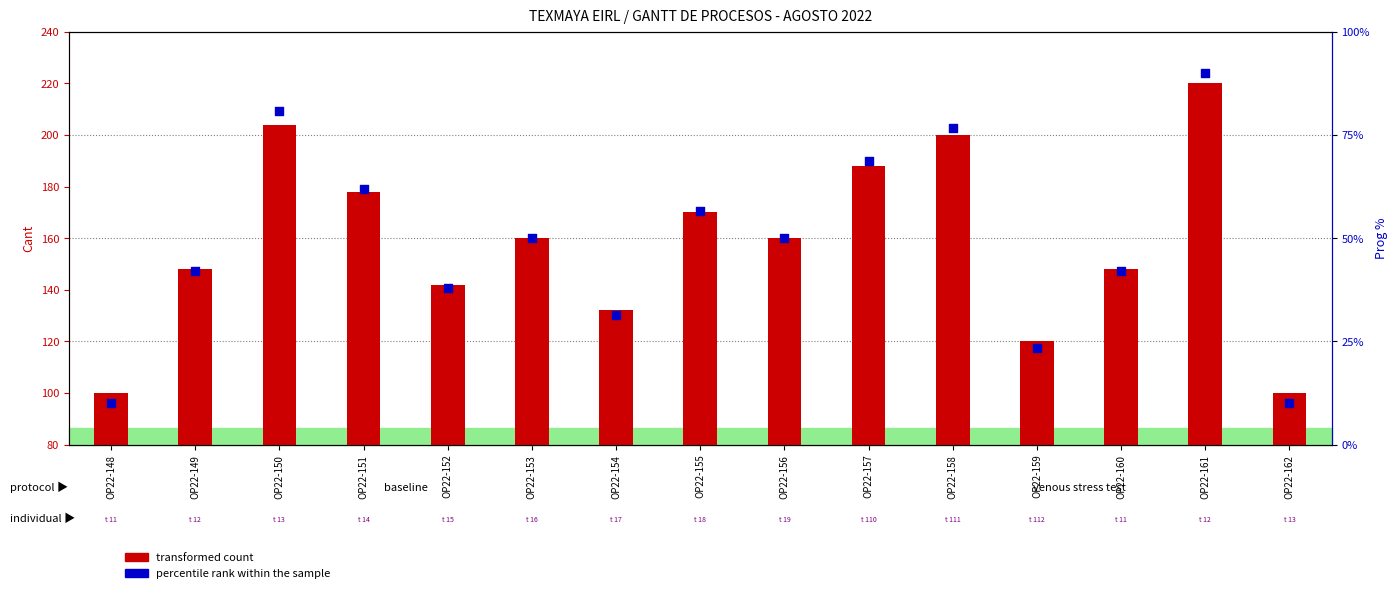

At which category is the sum across all series the highest?

OP22-161